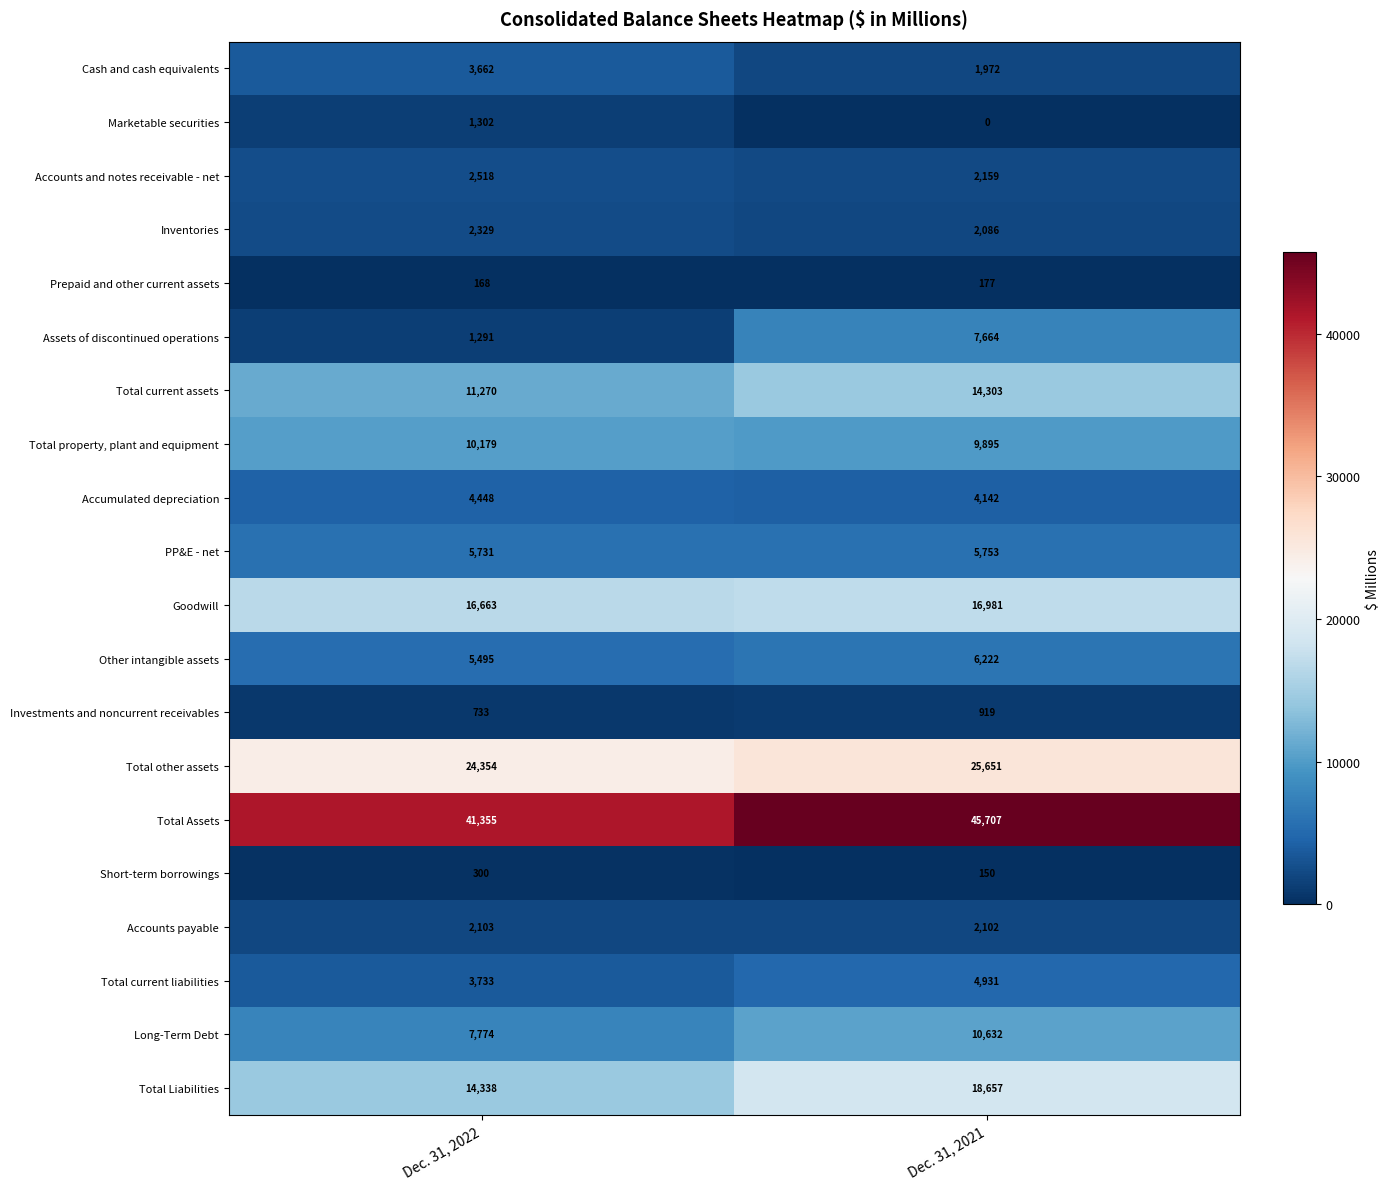

Is it true that Investments and noncurrent receivables equals 919 at Dec. 31, 2021?

True